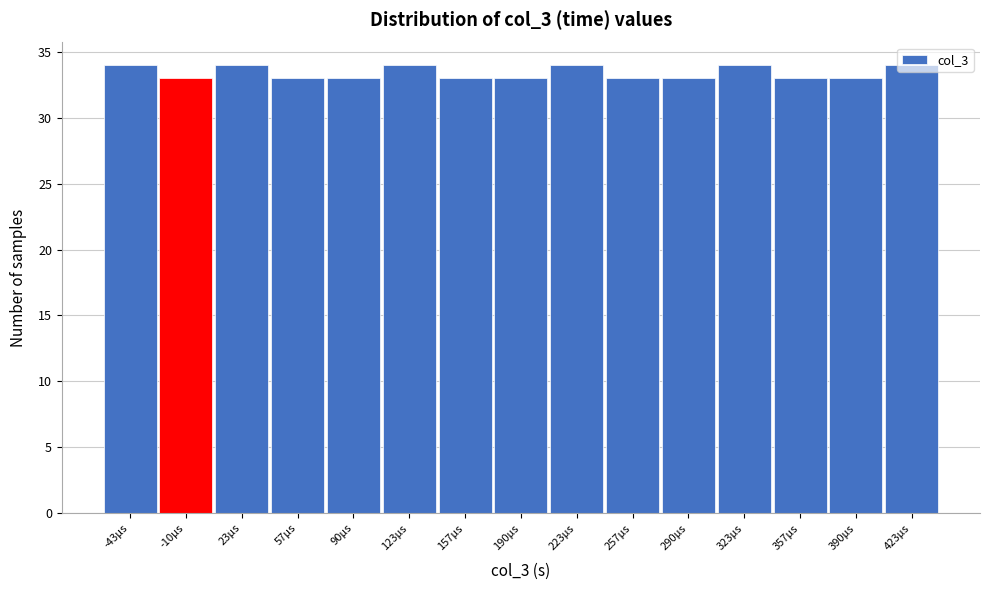

What is the sum of the values at 23µs and 123µs?

68